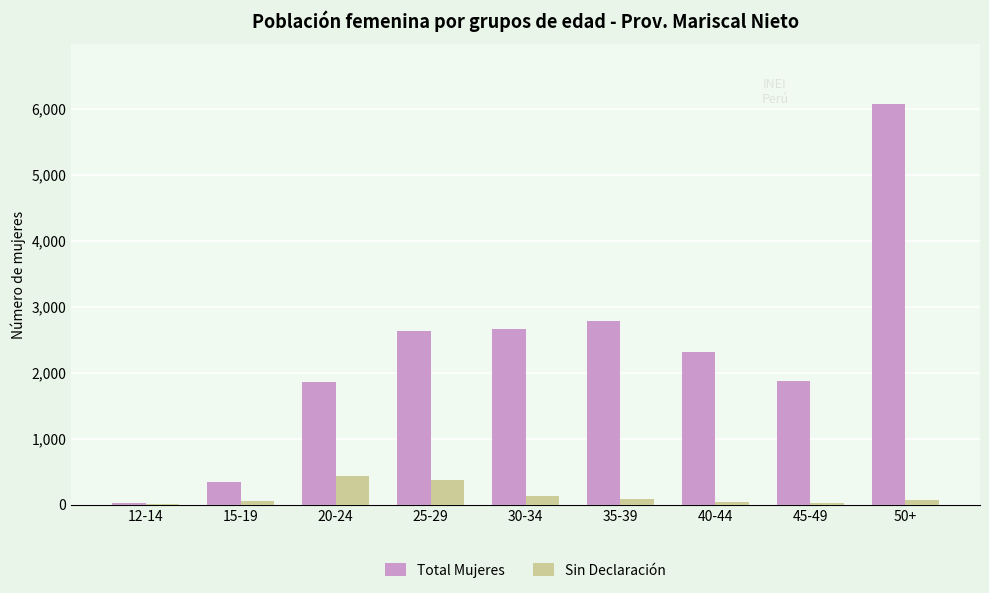

Is the value of Sin Declaración at 25-29 greater than the value of Total Mujeres at 12-14?

Yes